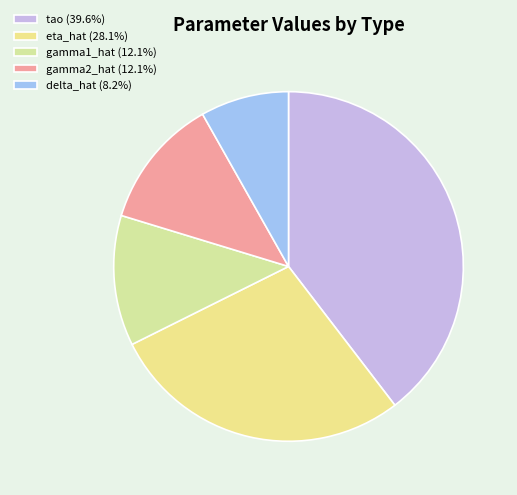

Which has a higher value, delta_hat or eta_hat?

eta_hat